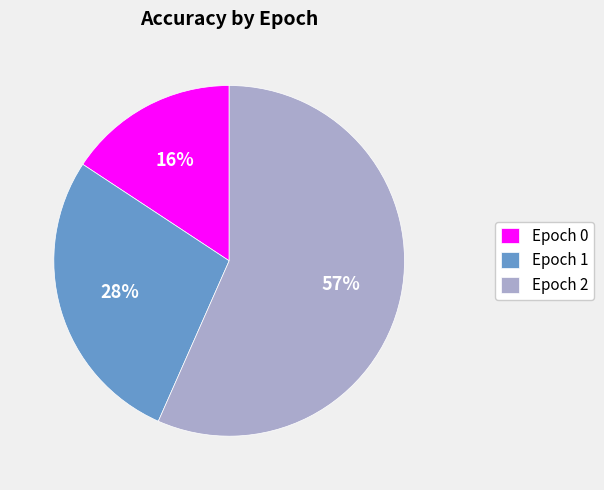

How many slices are in this pie chart?

3